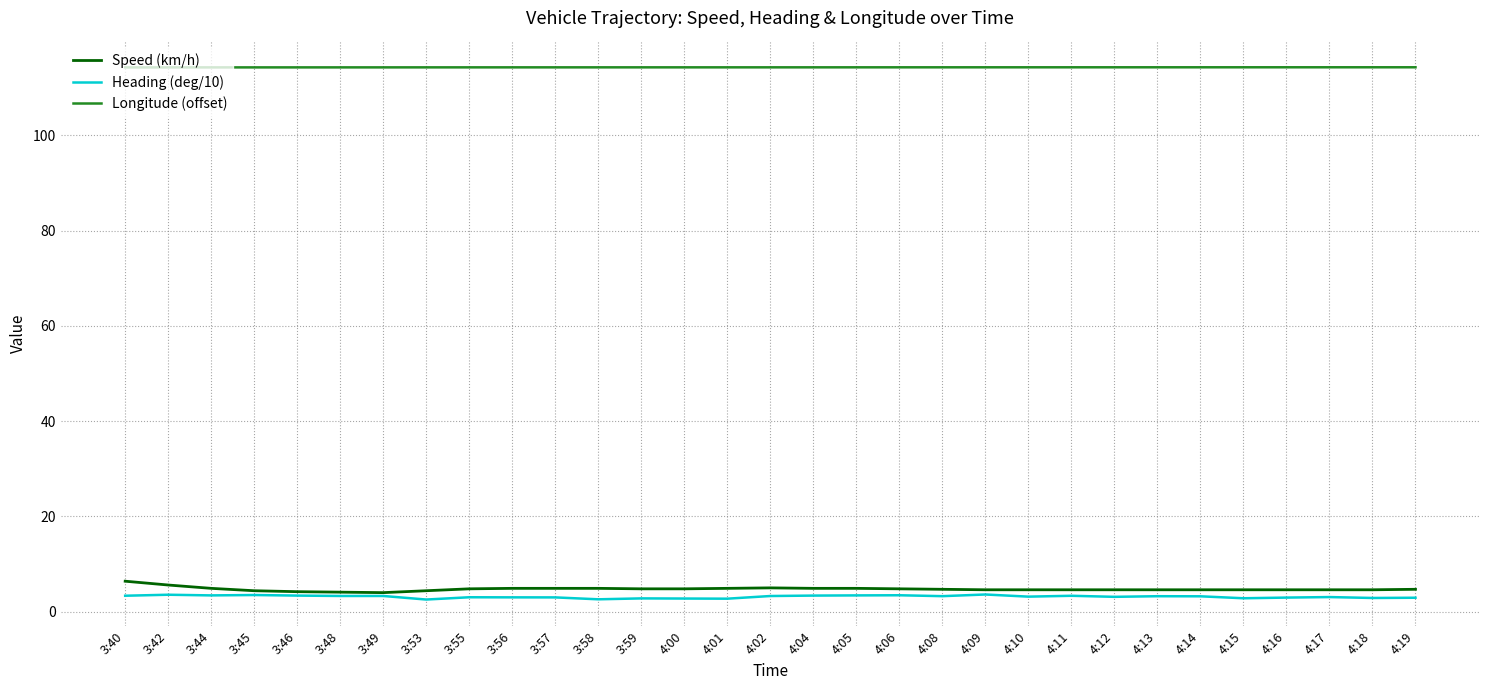

Rank the series by their maximum value, from lowest to highest.

Heading (deg/10), Speed (km/h), Longitude (offset)